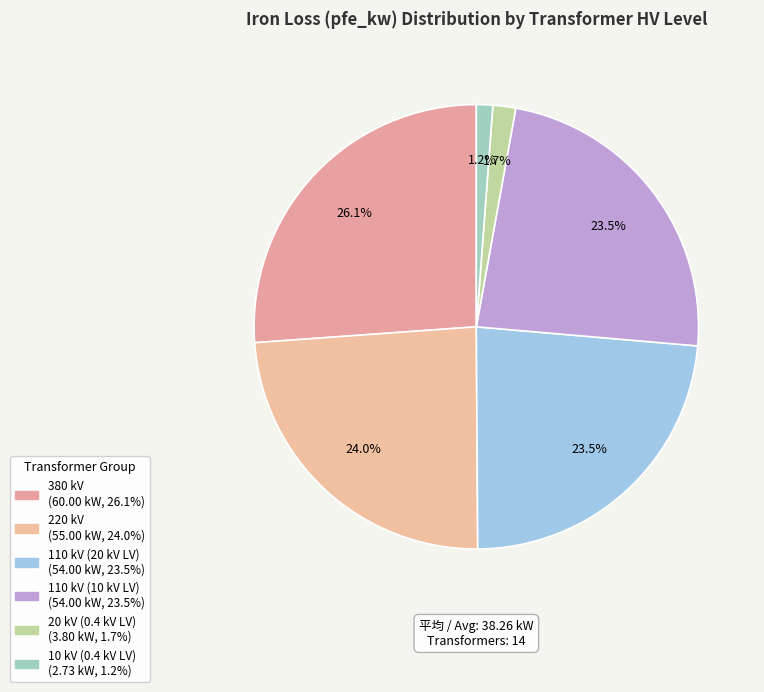

Is there any slice that represents more than half of the pie?

No